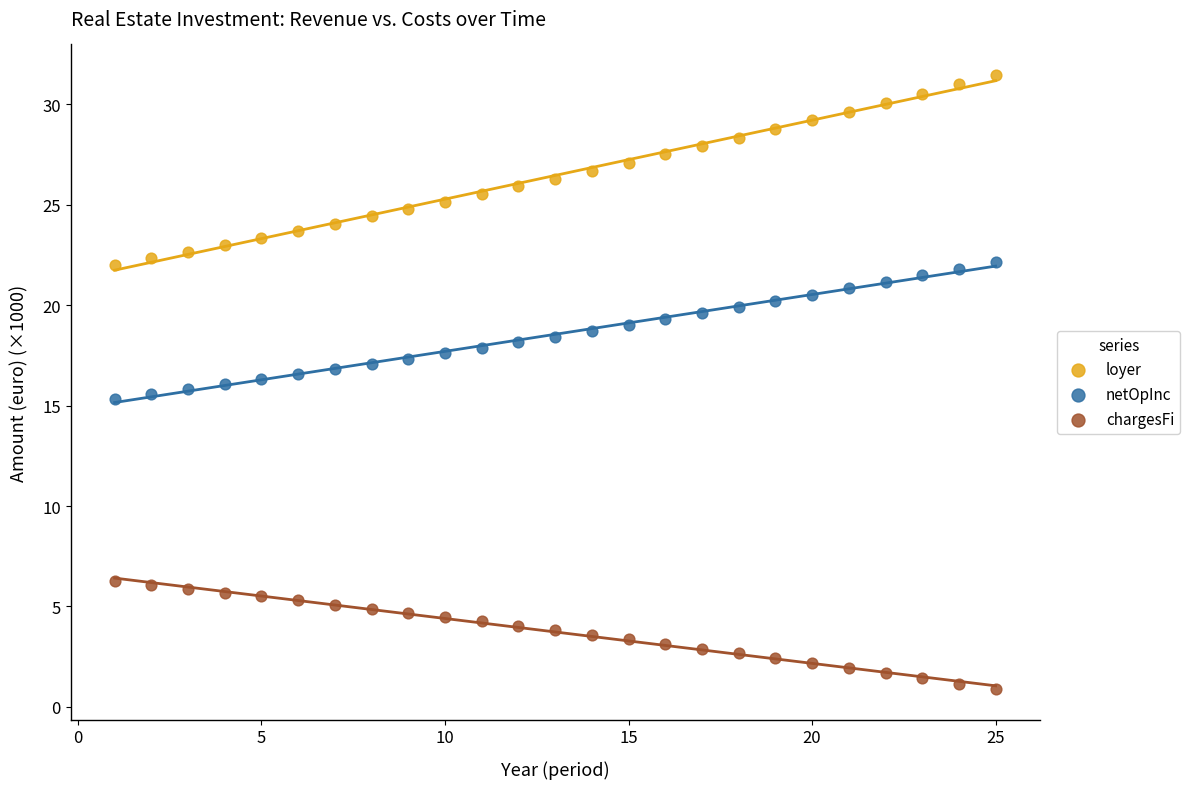

Across all data points, what is the range of Y values (max minus min)?

30.6